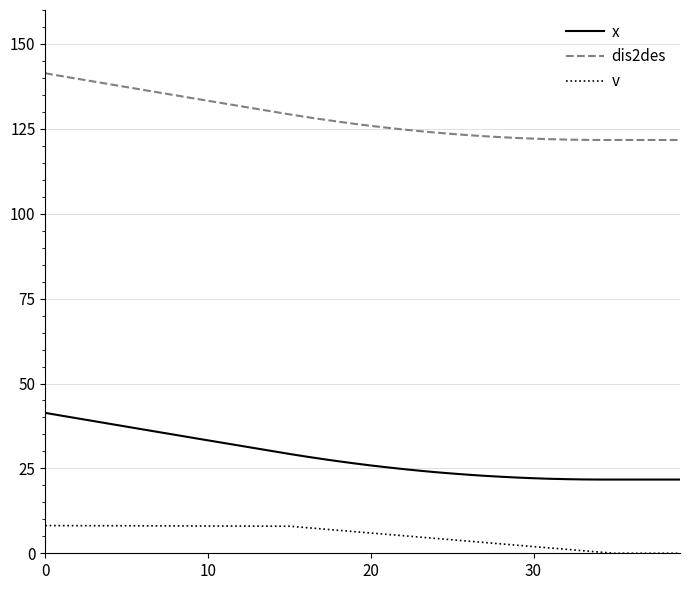

What is the maximum value shown in the chart?

141.4